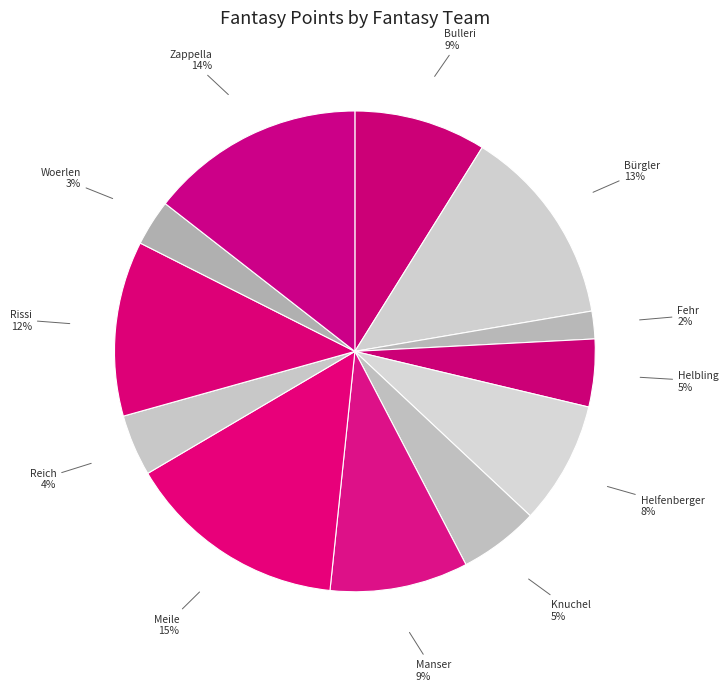

Which category has the smallest portion of the pie?

Fehr